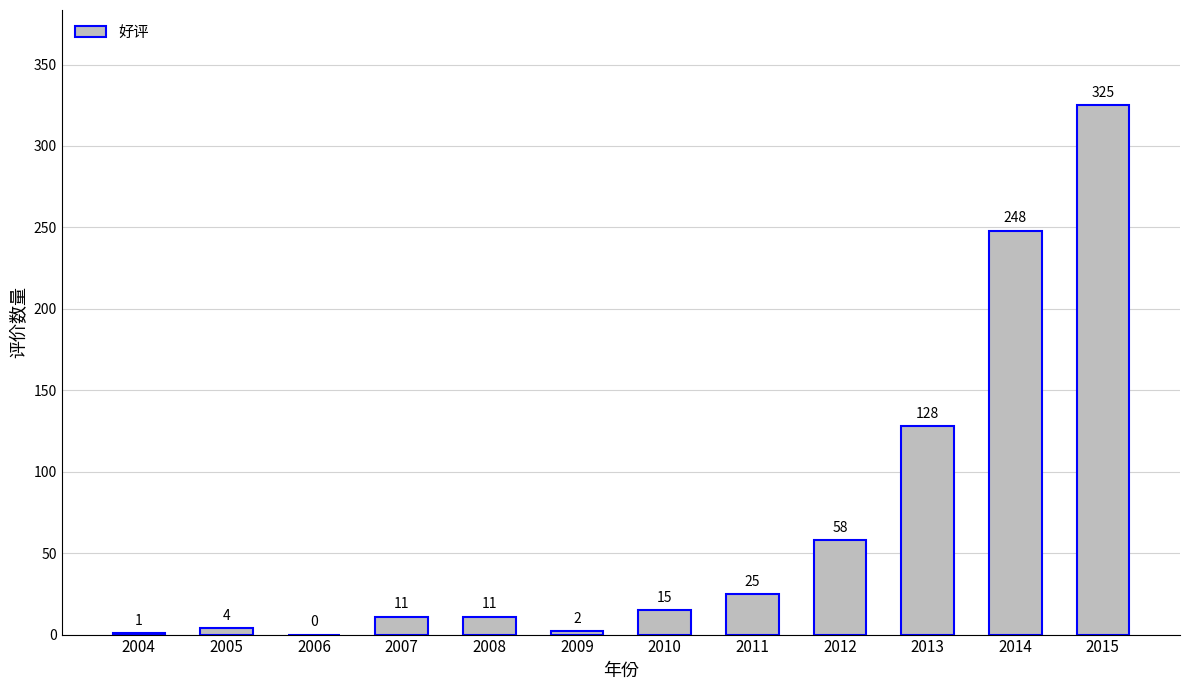

How many positive values are there?

11